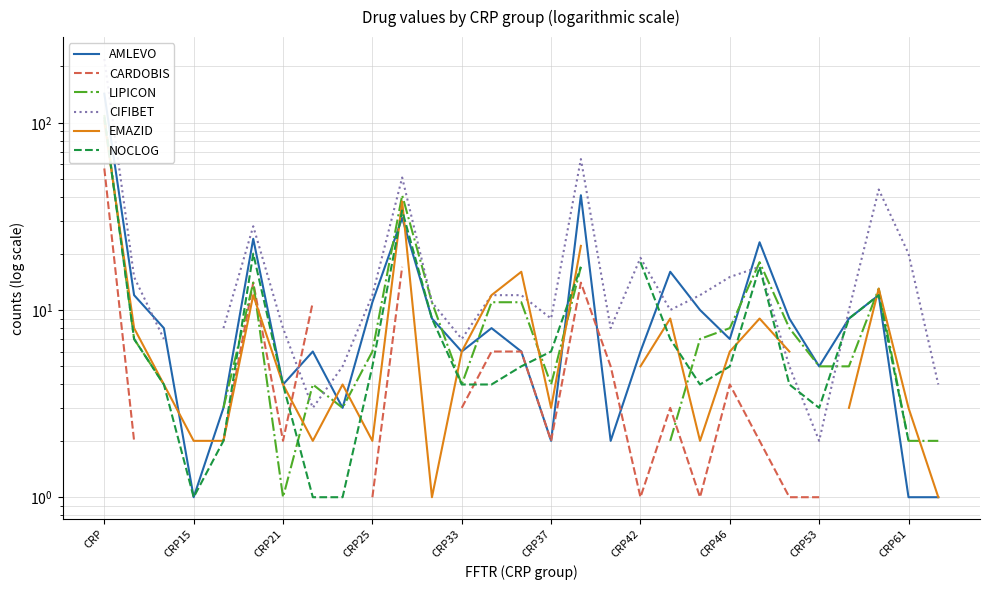

What is the smallest value displayed?

1.0